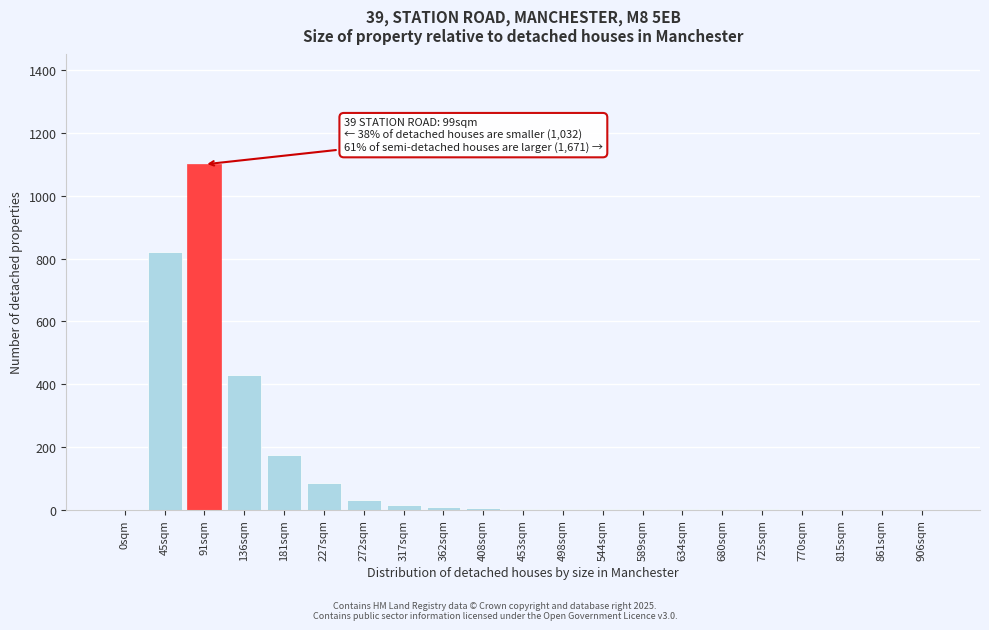

Which label corresponds to the largest value in the chart?

91sqm